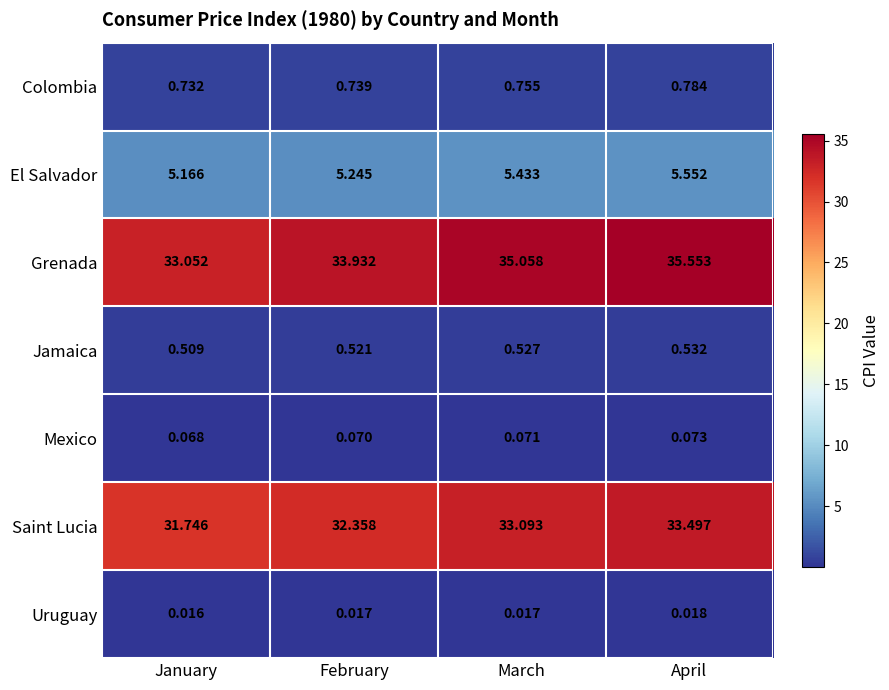

At how many categories does at least one series exceed 10?

4